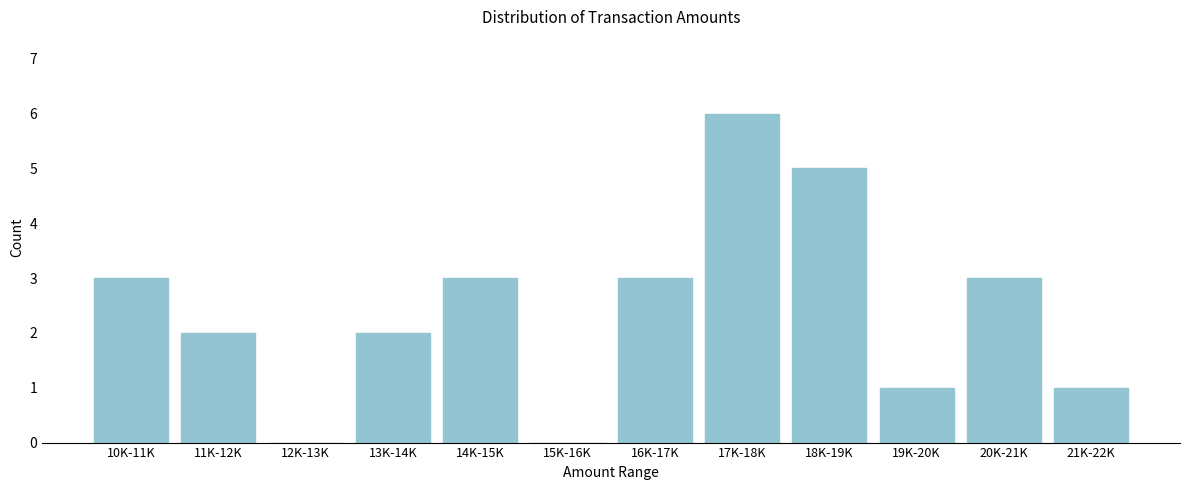

Reading right to left, list all the values displayed in this chart.

21K-22K=1	20K-21K=3	19K-20K=1	18K-19K=5	17K-18K=6	16K-17K=3	15K-16K=0	14K-15K=3	13K-14K=2	12K-13K=0	11K-12K=2	10K-11K=3